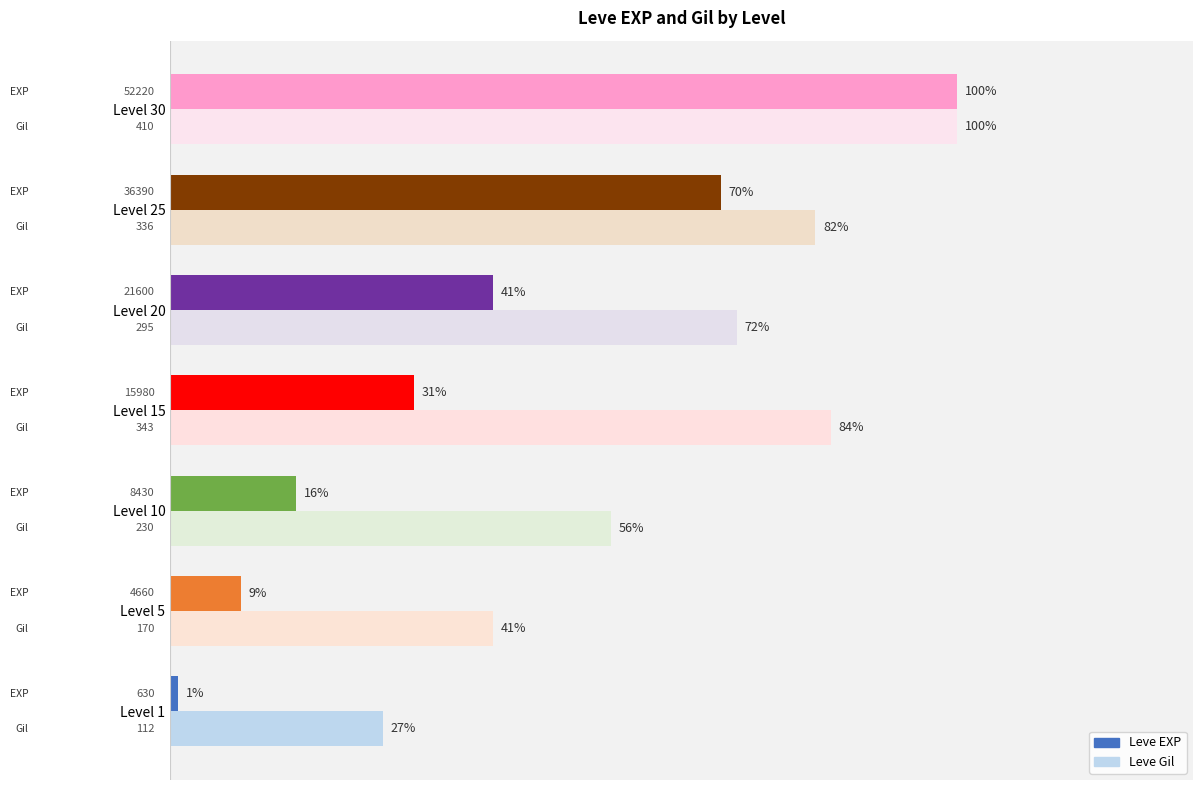

Which series changed the most between Level 15 and Level 30?

Leve EXP